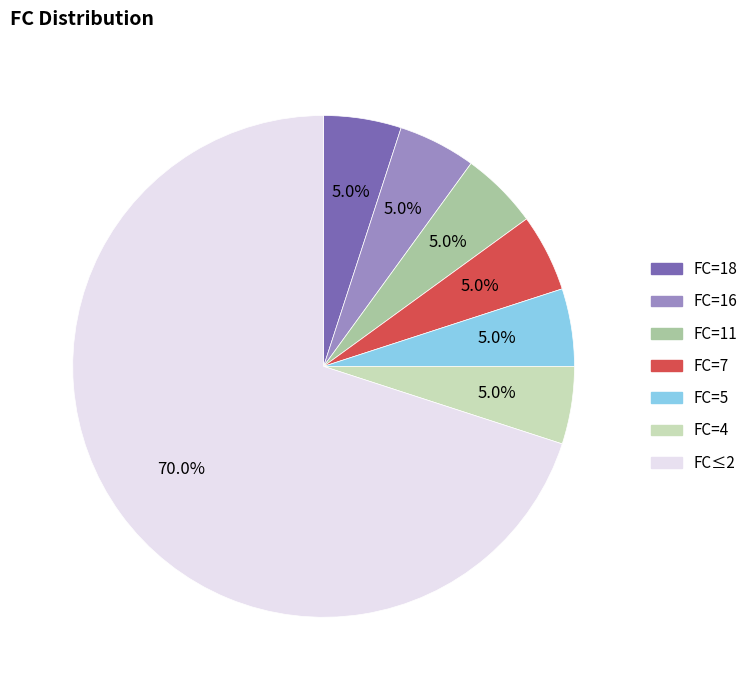

Approximately how many times larger is the value at FC=18 compared to FC=11?

1.0